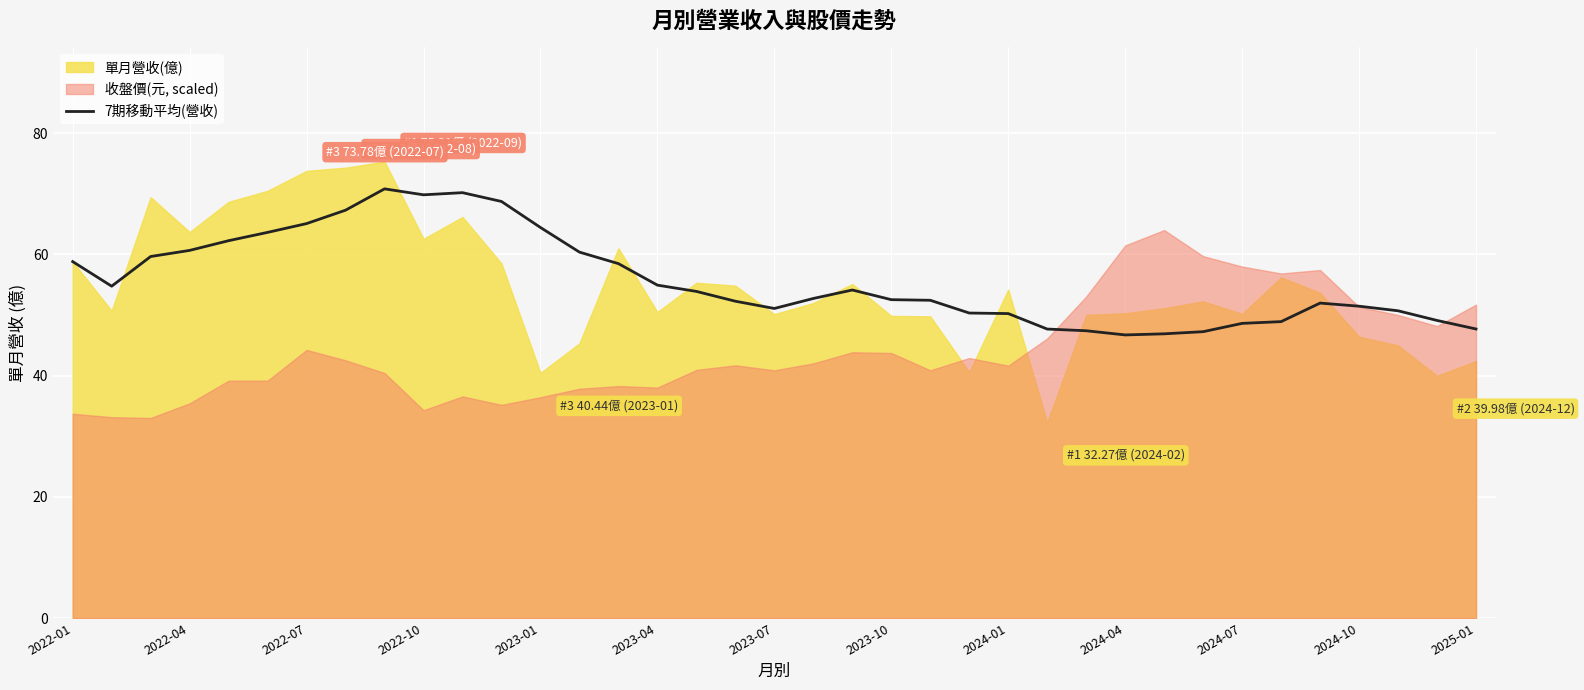

The chart shows a value of 15.8 at 17. True or false?

False